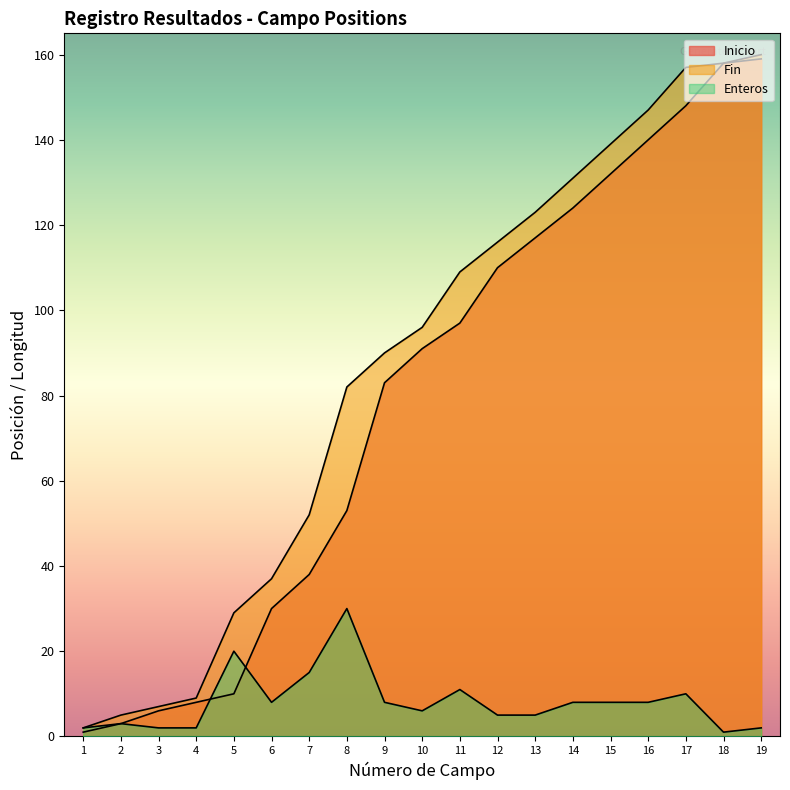

How many data points in Enteros are less than 8?

9